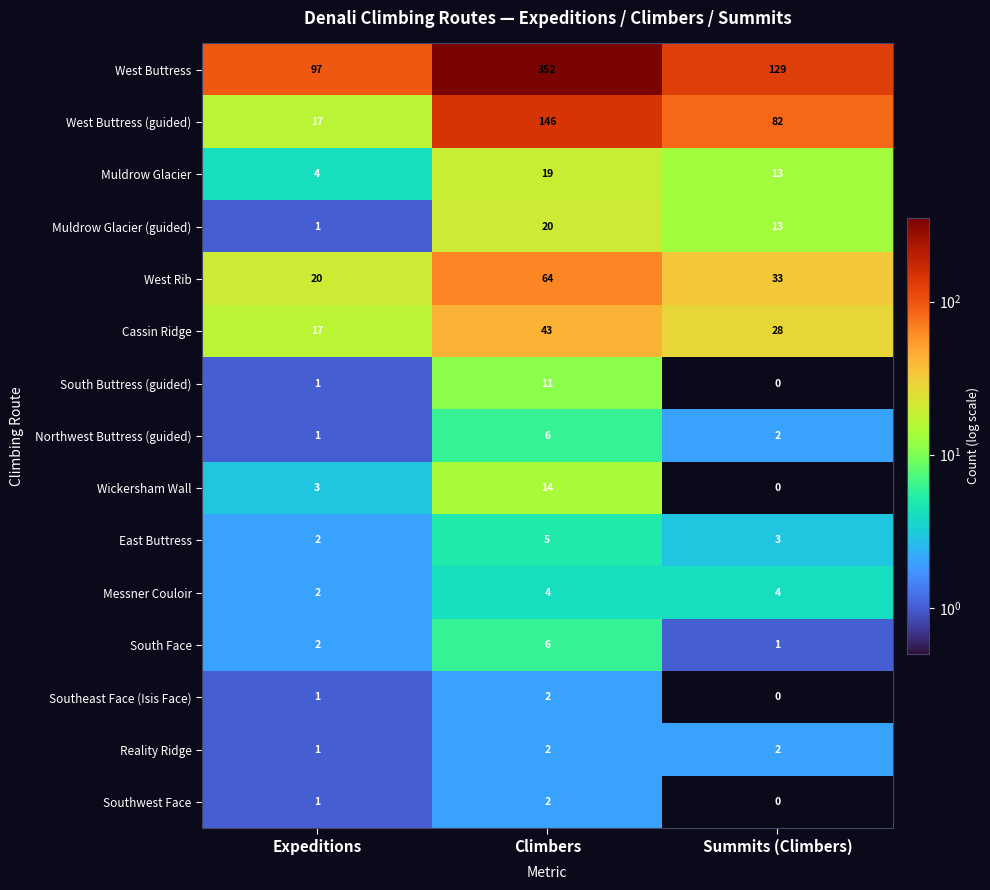

What is the average value of the West Rib series?

39